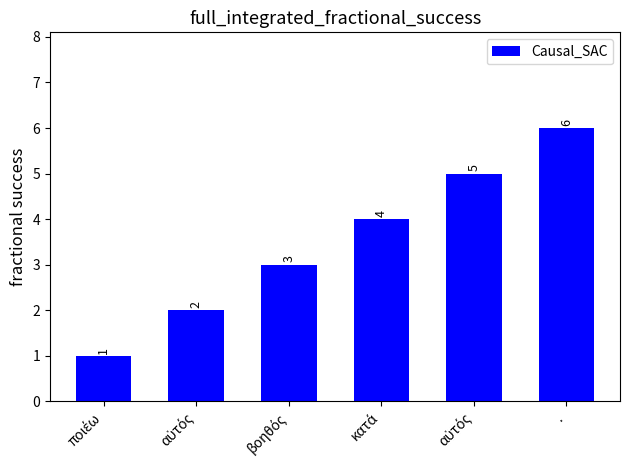

List the labels in order of value, largest first.

., αὐτός, κατά, βοηθός, αὐτός, ποιέω